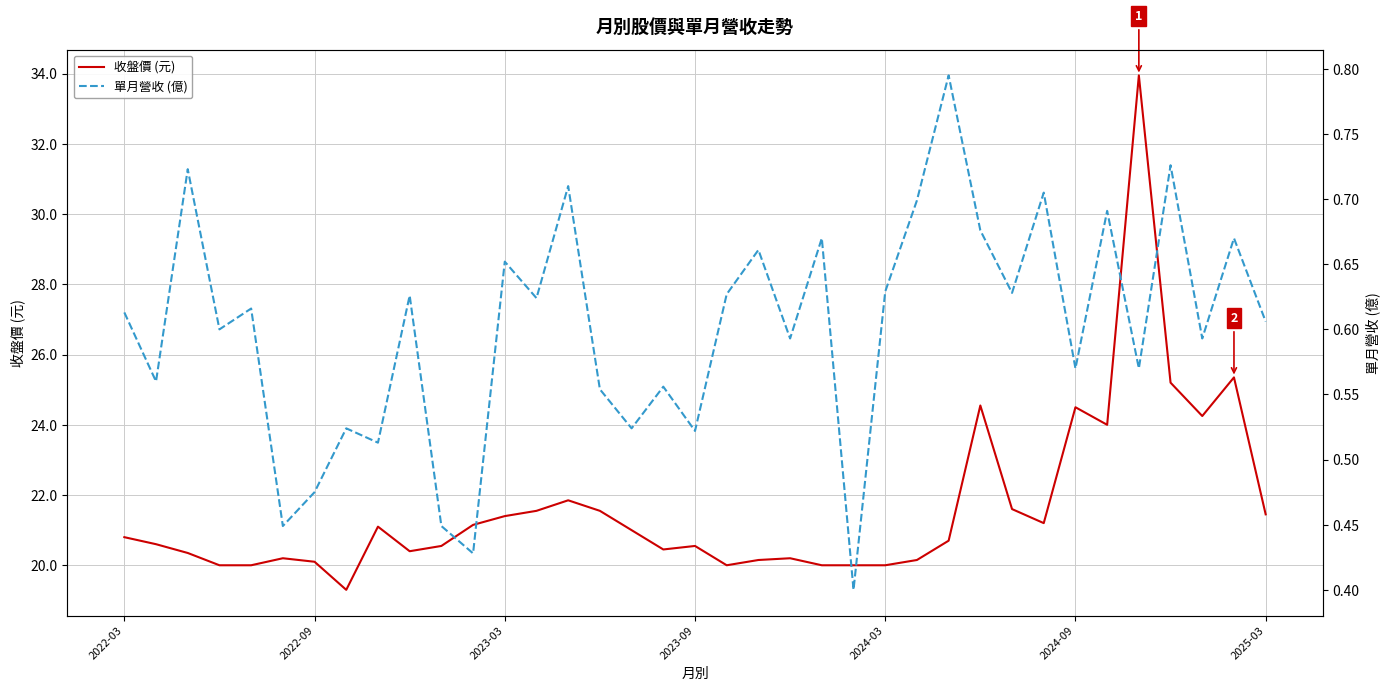

True or false: 單月營收 (億) has more than 1 interior local peaks.

True